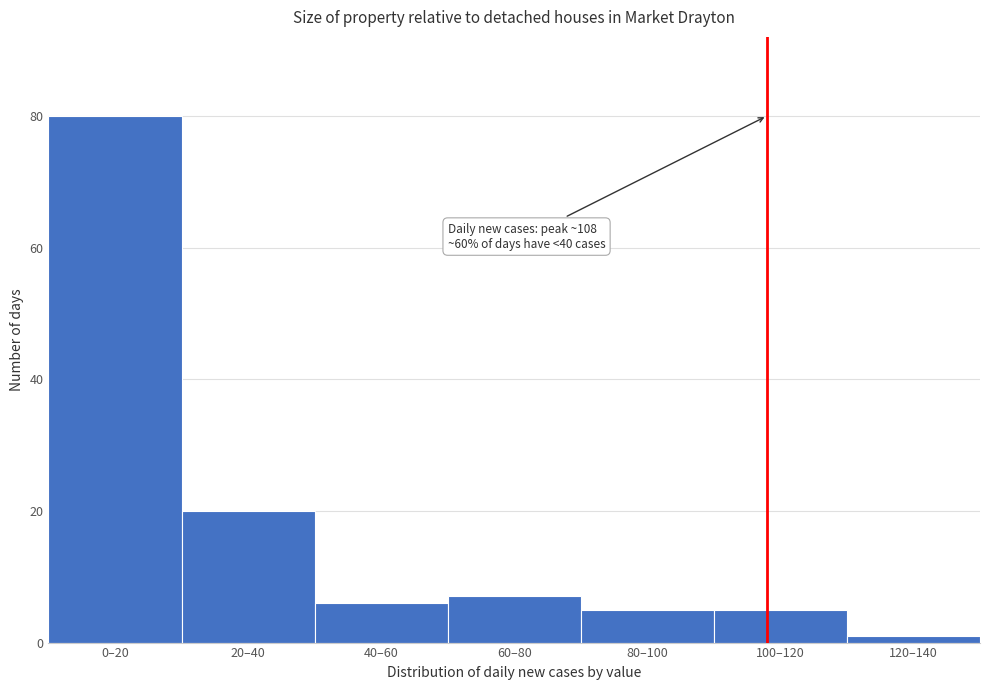

Reading right to left, what are all the values shown in this chart?

1	5	5	7	6	20	80